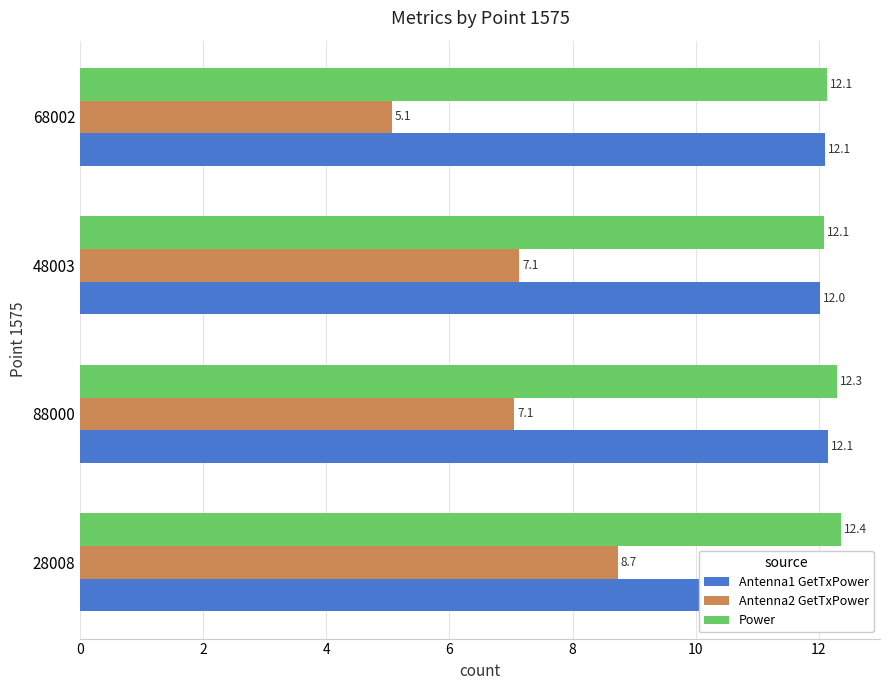

Reading left to right, transcribe all the data shown in this chart.

Antenna1 GetTxPower: 12.4	12.1	12.0	12.1
Antenna2 GetTxPower: 8.7	7.1	7.1	5.1
Power: 12.4	12.3	12.1	12.1